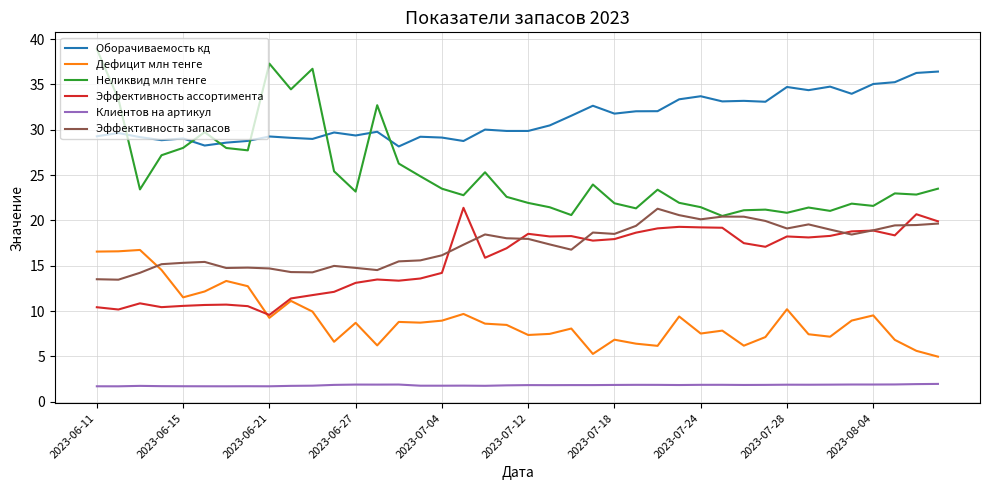

What is the smallest value displayed?

1.7